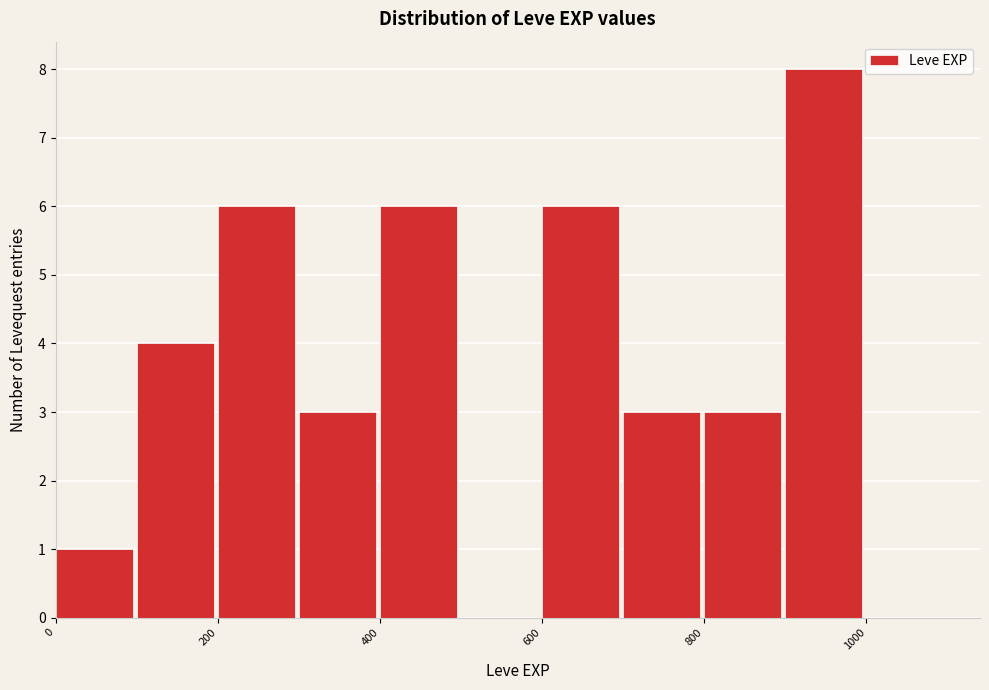

How tall is the bar that spans 600 to 700 on the x-axis? The values are not printed on the chart, so give them approximately, as read against the axis.

6